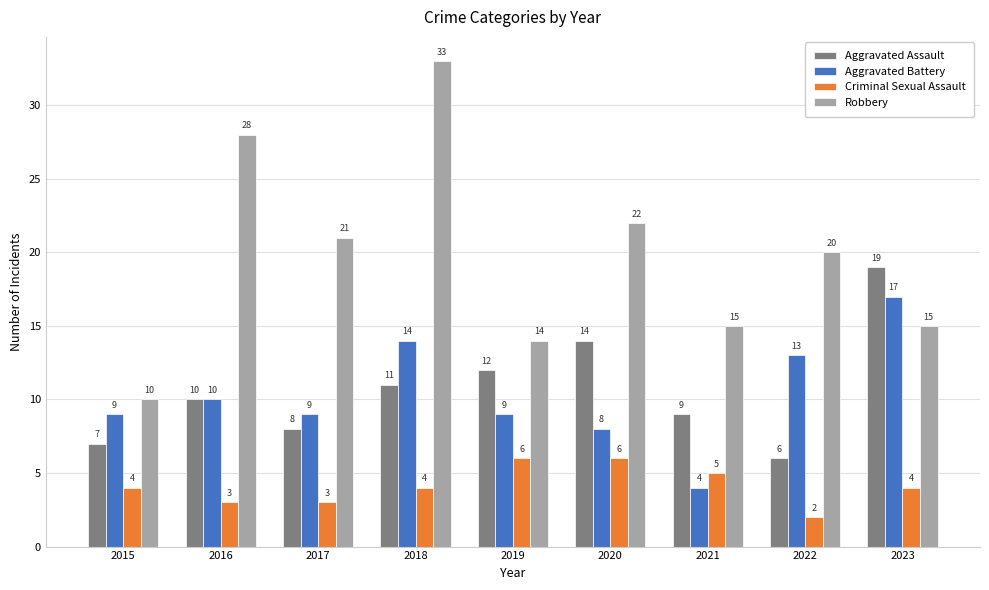

What is the average value of the Robbery series?

20